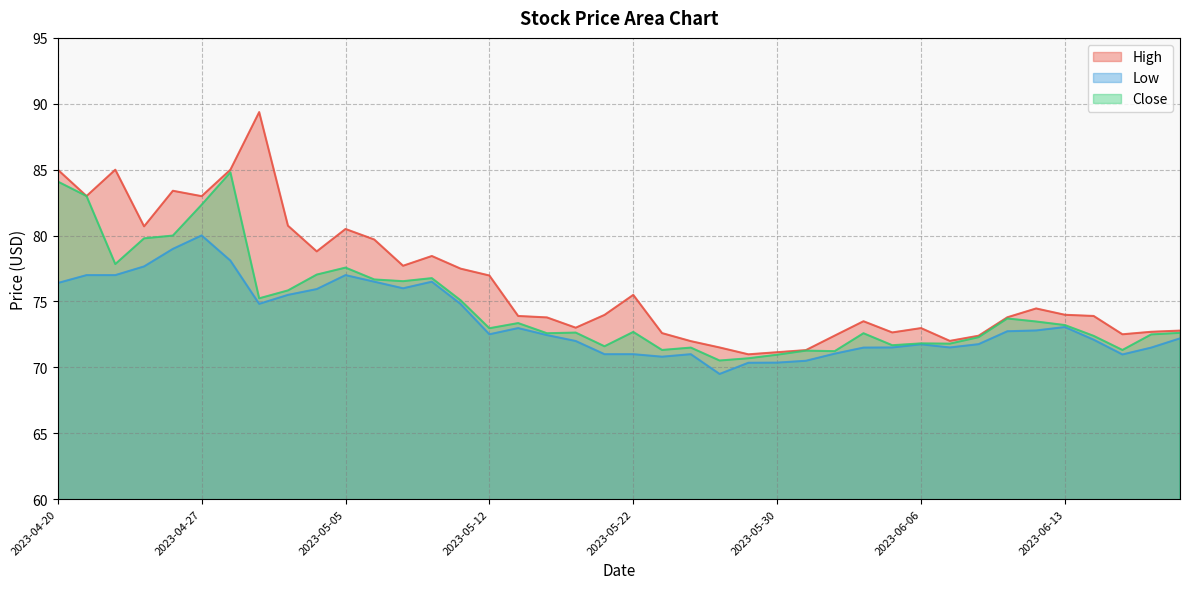

List the series in order of their overall mean, lowest first.

Low, Close, High